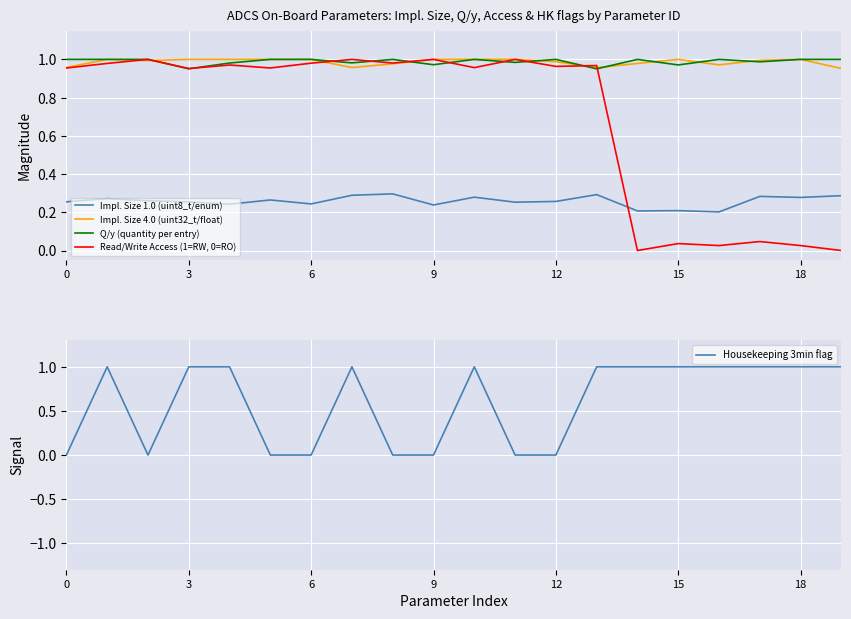

Which series has the largest total across all categories?

Q/y (quantity per entry)